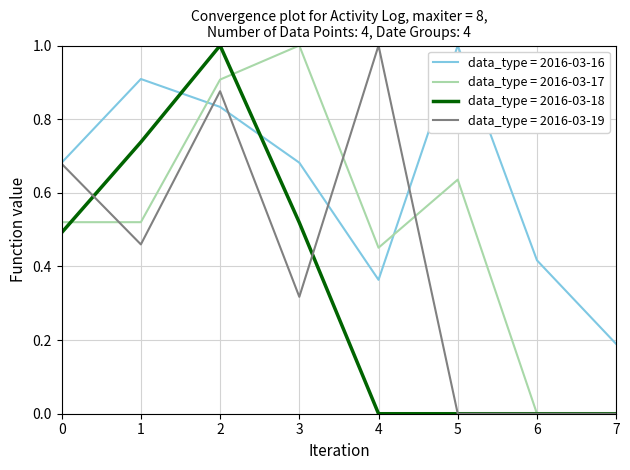

Between 2 and 5, which series saw the biggest shift?

data_type = 2016-03-18